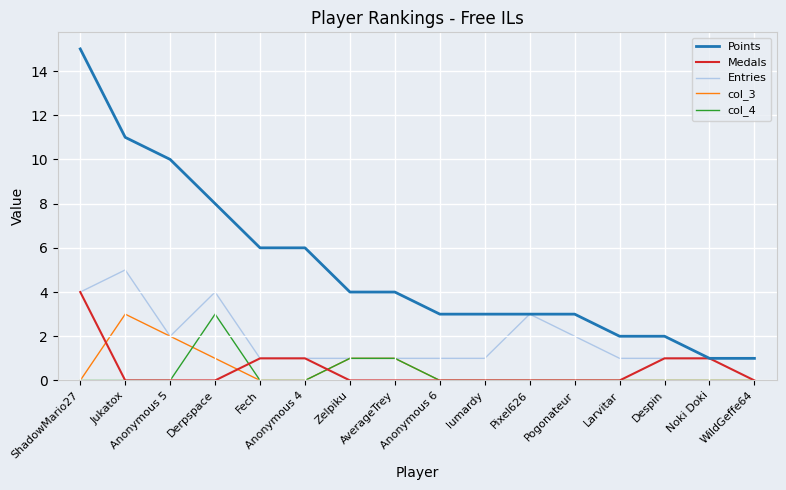

What position from the right is Fech?

12